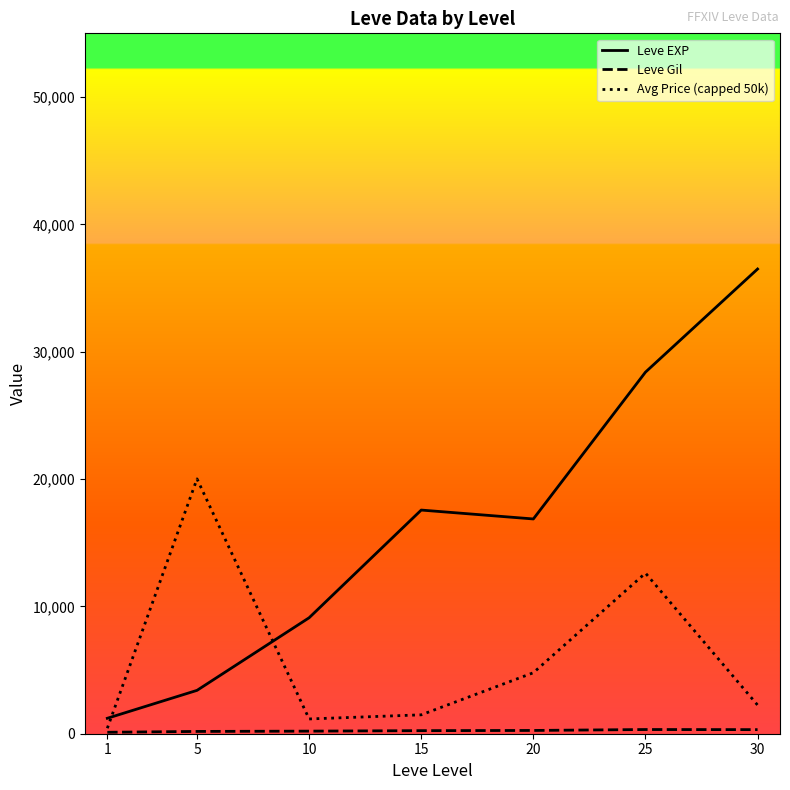

Reading right to left, extract all data points from this chart.

Leve EXP: 36492.5	28393.3	16865.0	17563.3	9106.7	3405.0	1213.3
Leve Gil: 320.8	329.7	257.0	241.3	202.8	180.0	113.3
Avg Price (capped 50k): 2251.0	12613.3	4789.6	1483.8	1159.7	20011.8	429.7